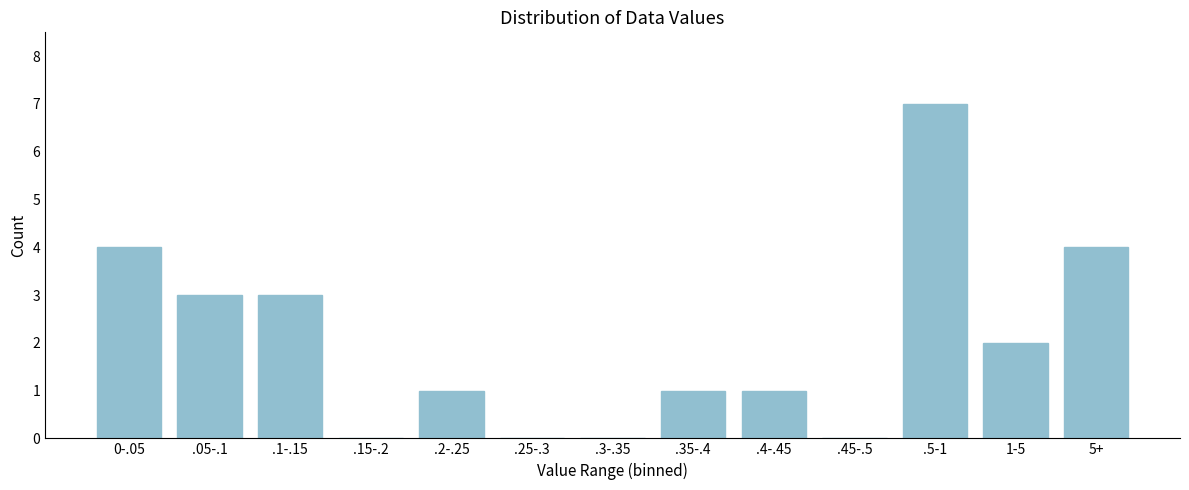

Reading left to right, list all the values displayed in this chart.

0-.05=4	.05-.1=3	.1-.15=3	.15-.2=0	.2-.25=1	.25-.3=0	.3-.35=0	.35-.4=1	.4-.45=1	.45-.5=0	.5-1=7	1-5=2	5+=4